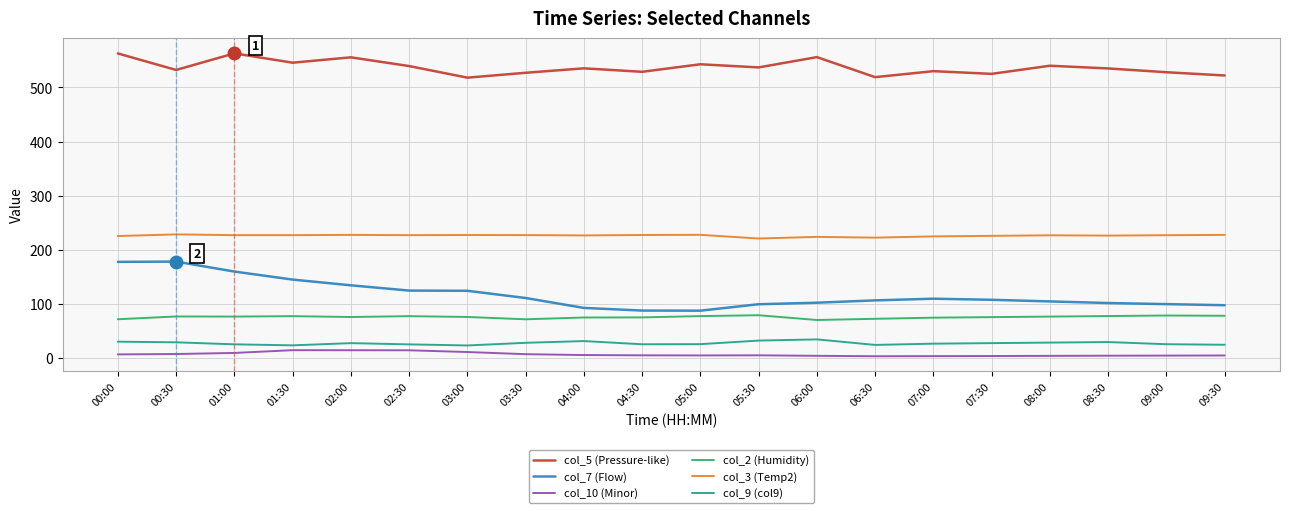

What is the maximum value shown in the chart?

562.8